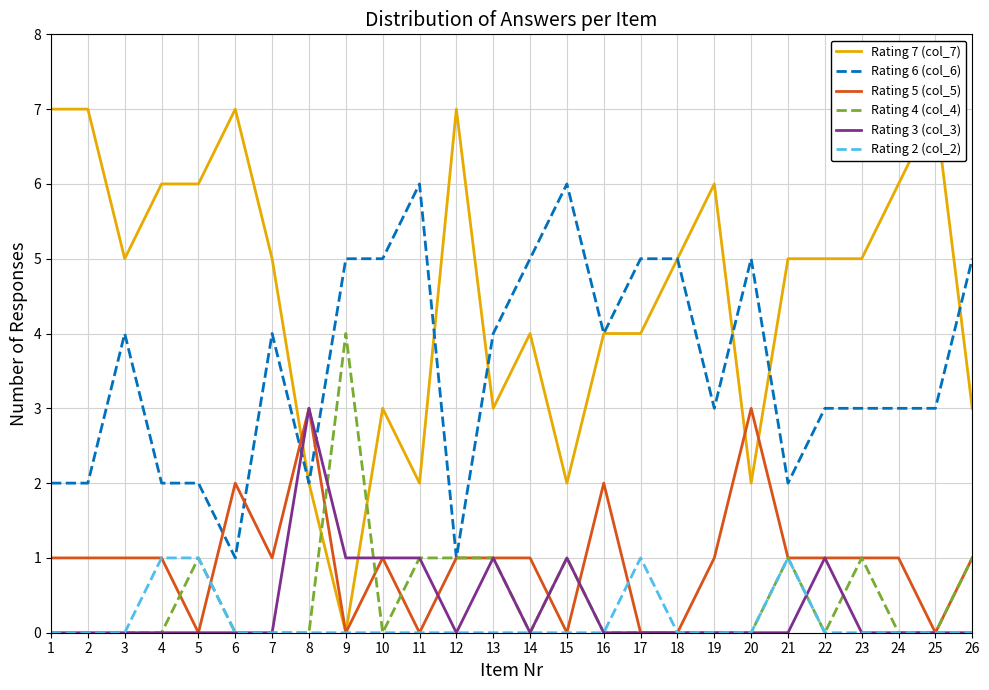

Is it true that Rating 6 (col_6) equals 5 at 18?

True